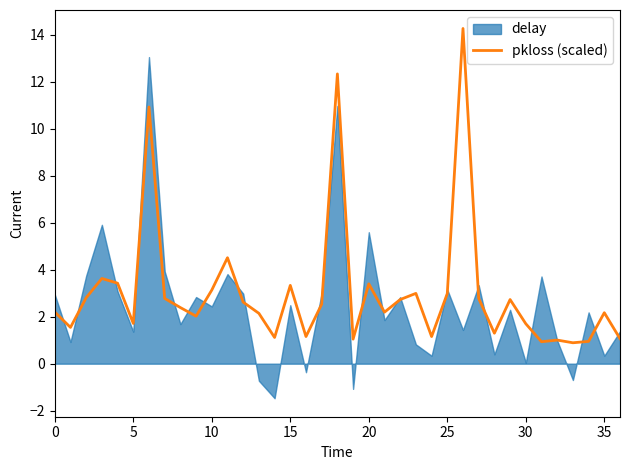

Is it true that pkloss (scaled) equals 2.2 at 0?

True